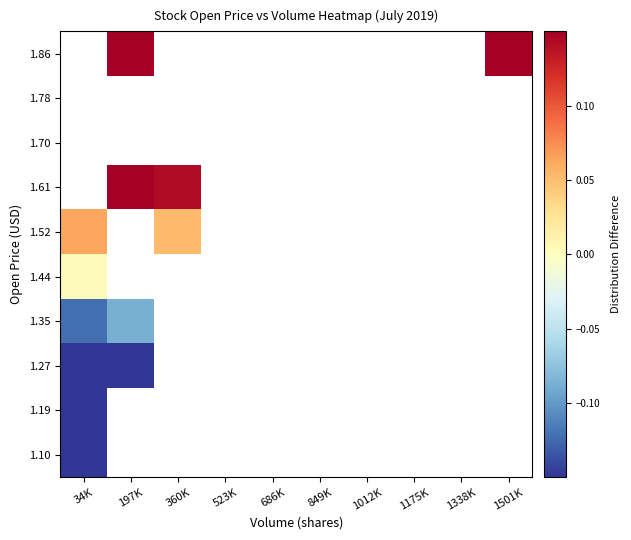

Rank the series at 849K from highest to lowest value.

1.10, 1.19, 1.27, 1.35, 1.44, 1.52, 1.61, 1.70, 1.78, 1.86